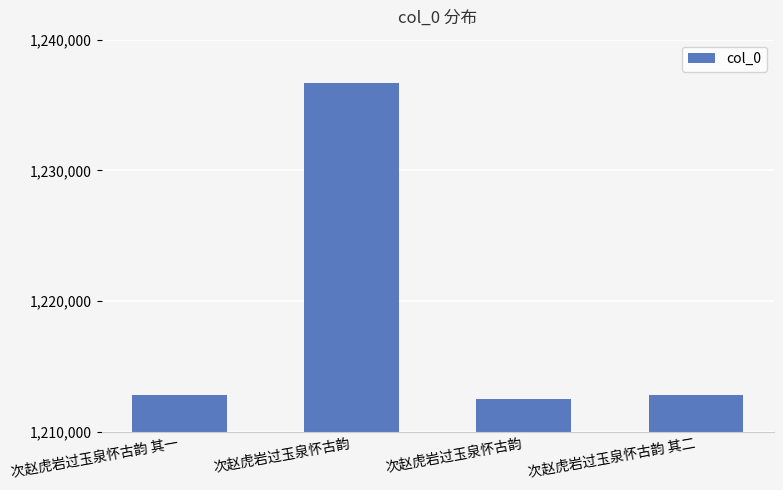

What is the smallest value displayed?

1212548